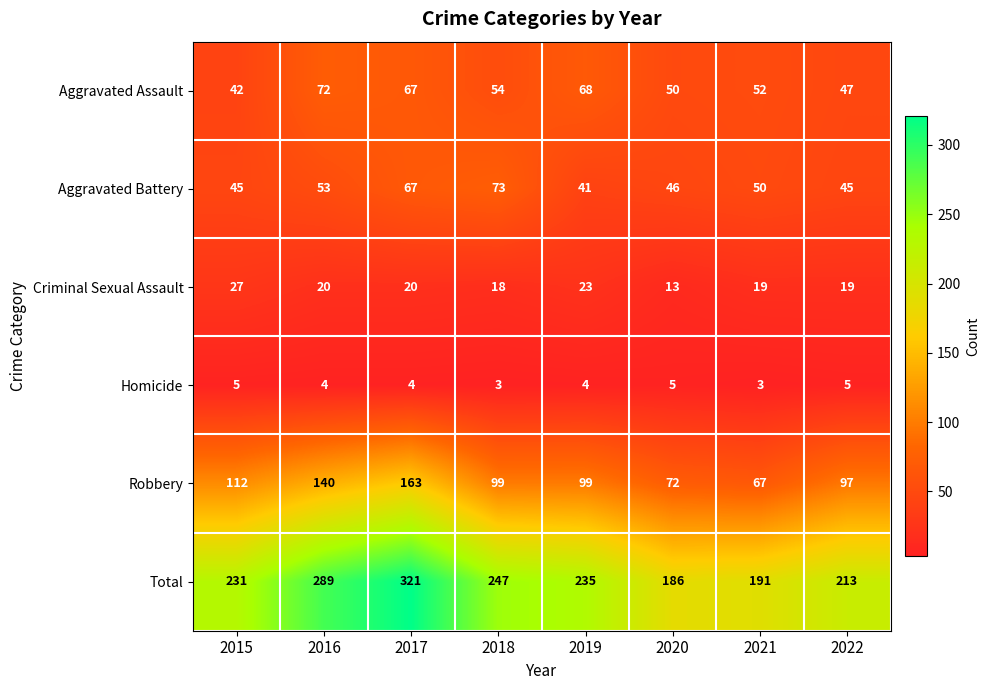

What is the maximum value shown in the chart?

321